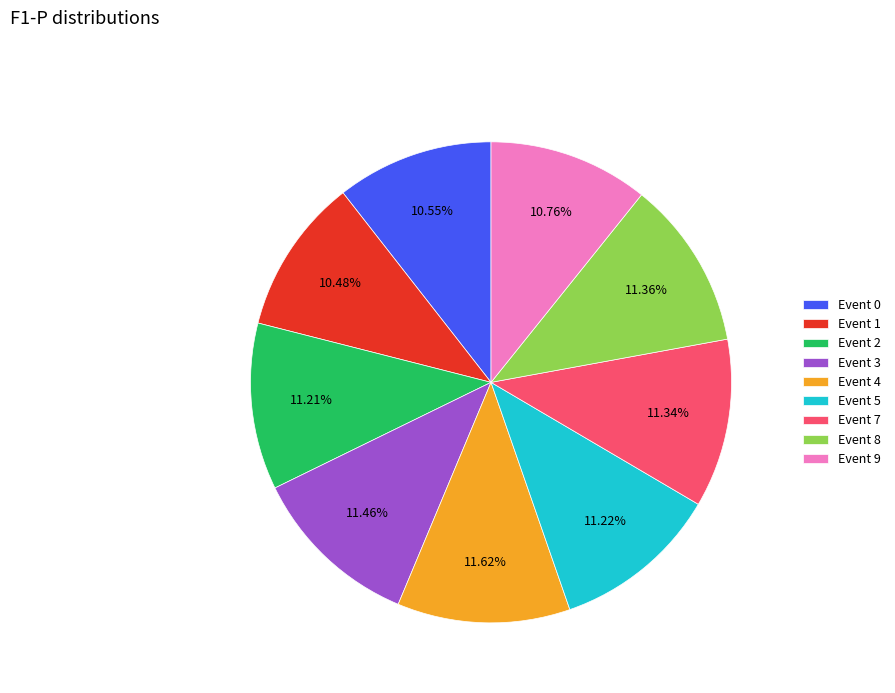

Do Event 2 and Event 1 together represent more than half of the pie?

No